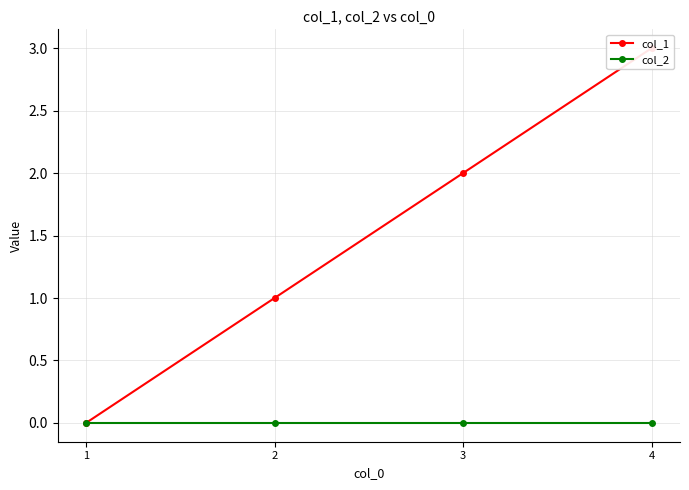

How many data points in col_1 are above 2?

1